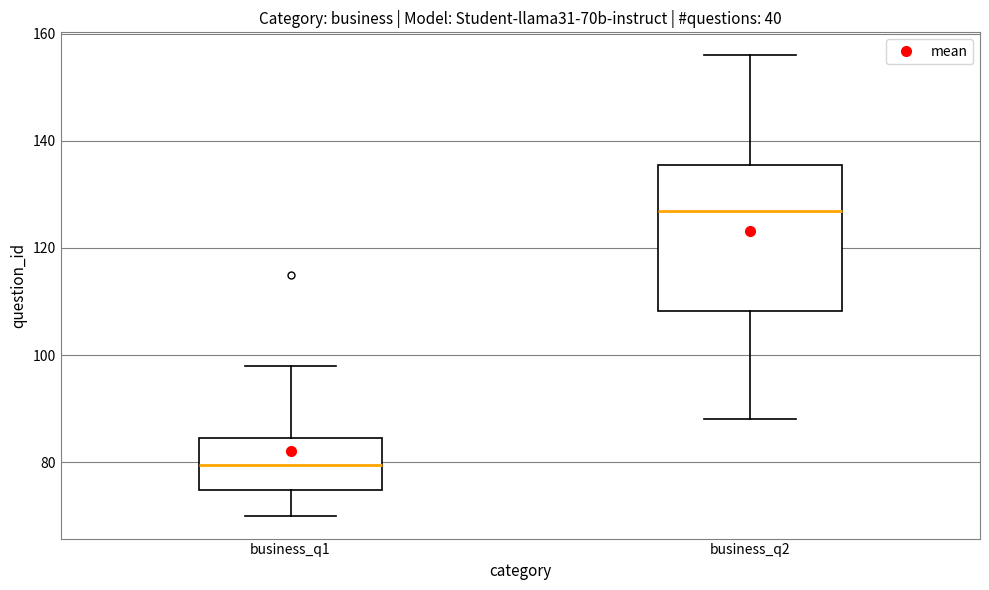

Which box has the highest median line?

business_q2